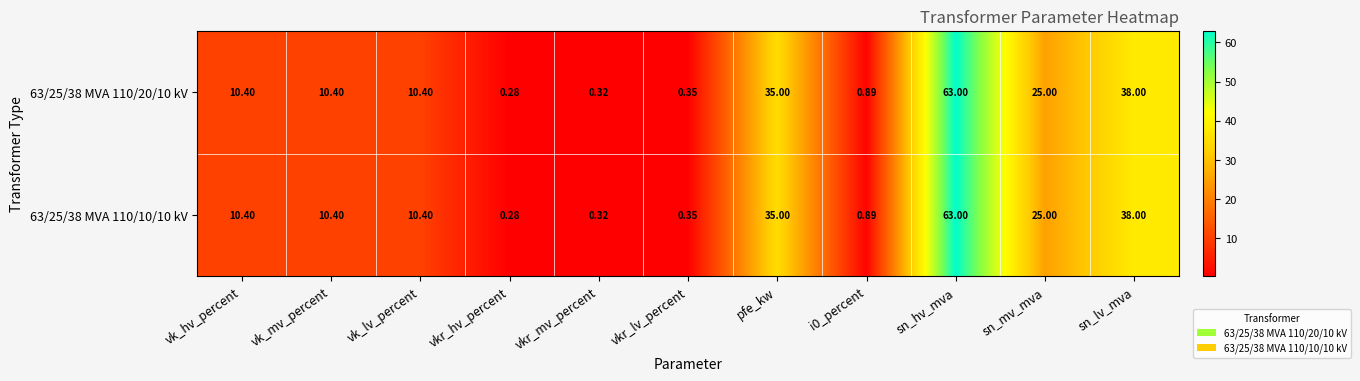

Count the number of data series in this chart.

2